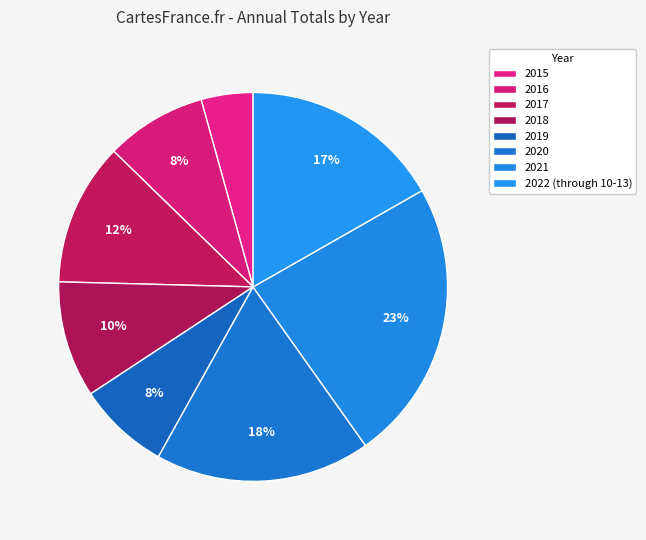

Is 2022 (through 10-13) the majority of the pie?

No